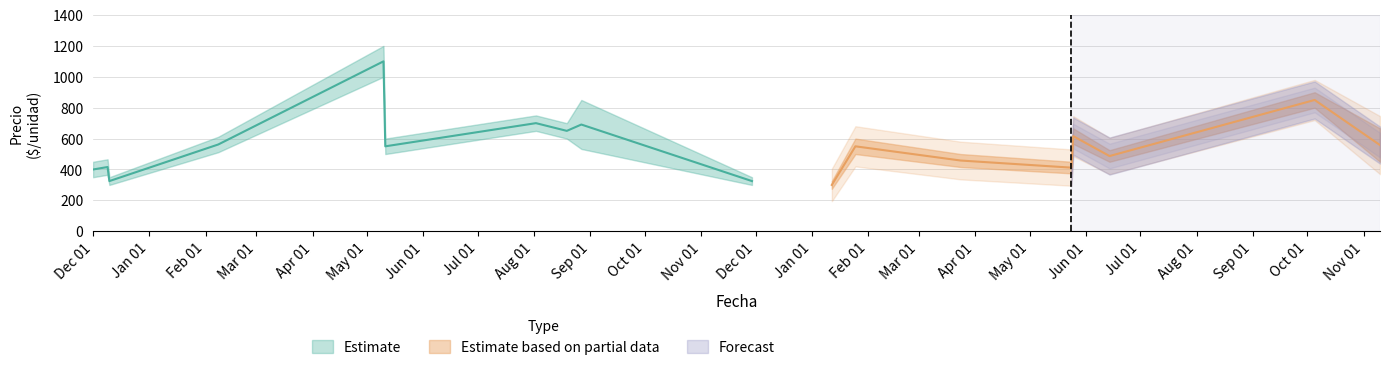

What is the highest value of the Precio maximo series?

1200